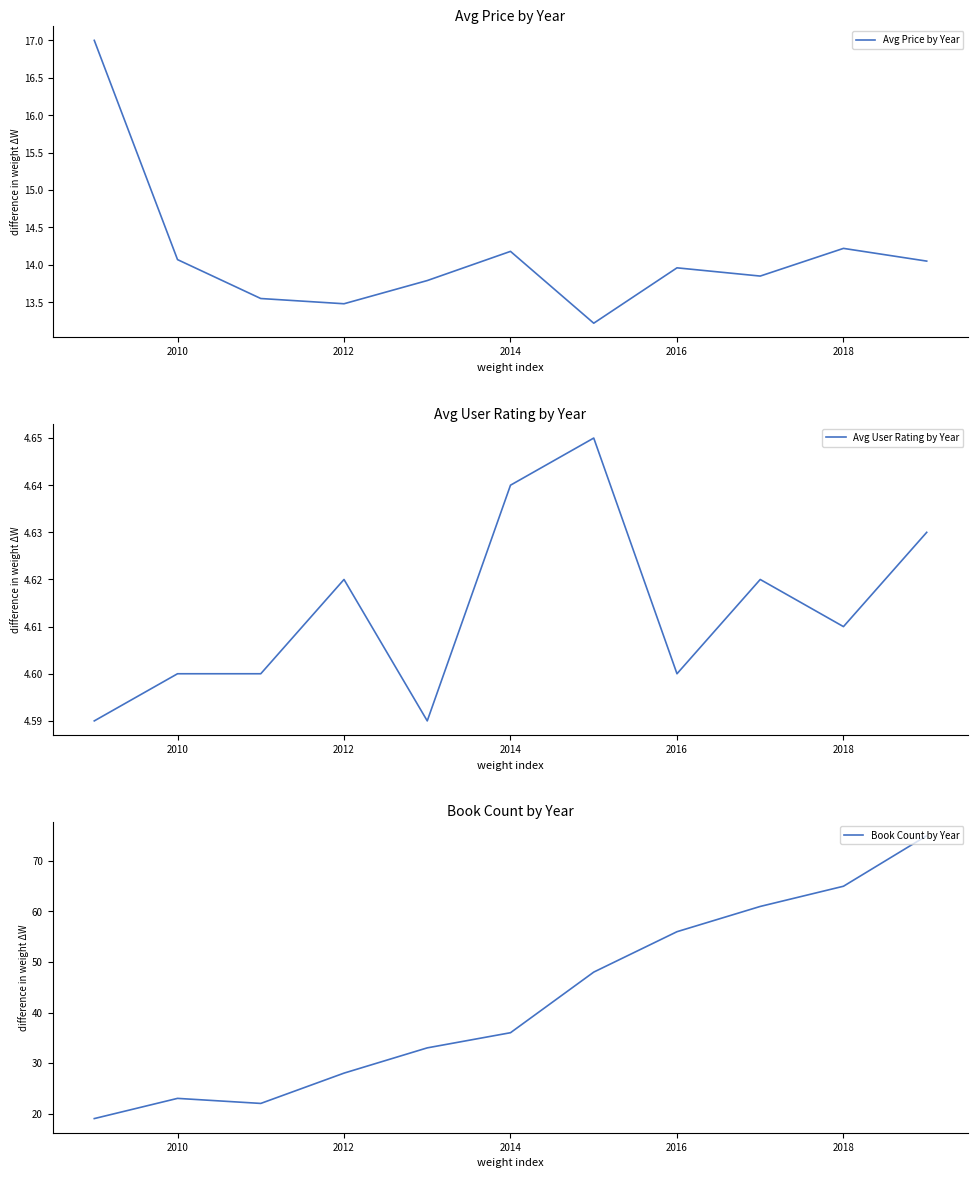

True or false: Book Count by Year and Avg User Rating by Year intersect in this chart.

False